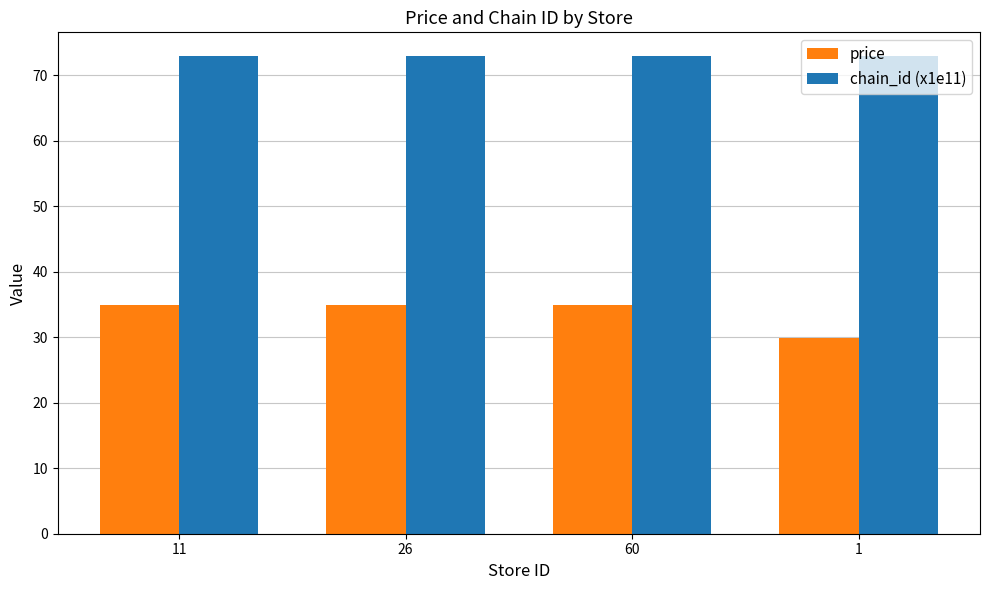

What position from the left is 60?

3